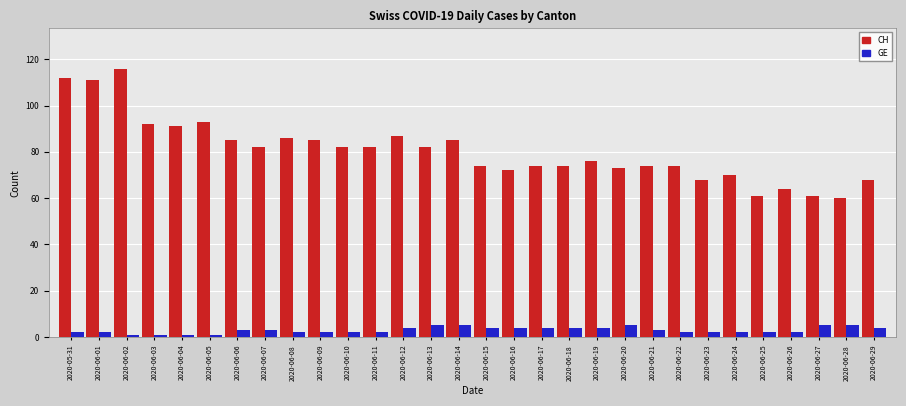

Which series has the largest range (max minus min)?

CH